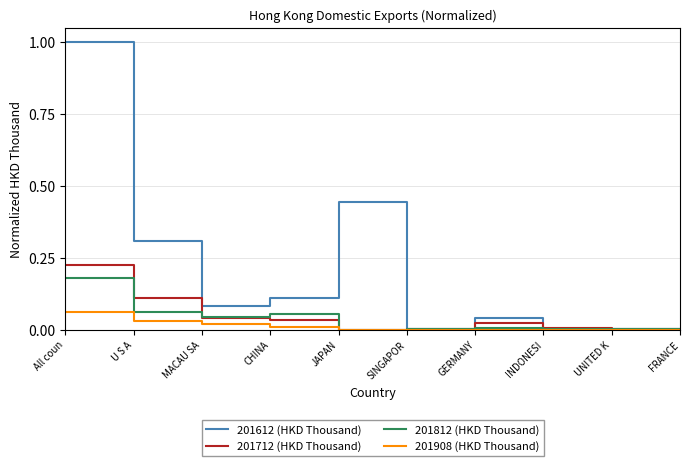

Rank the series at All coun from highest to lowest value.

201612 (HKD Thousand), 201712 (HKD Thousand), 201812 (HKD Thousand), 201908 (HKD Thousand)